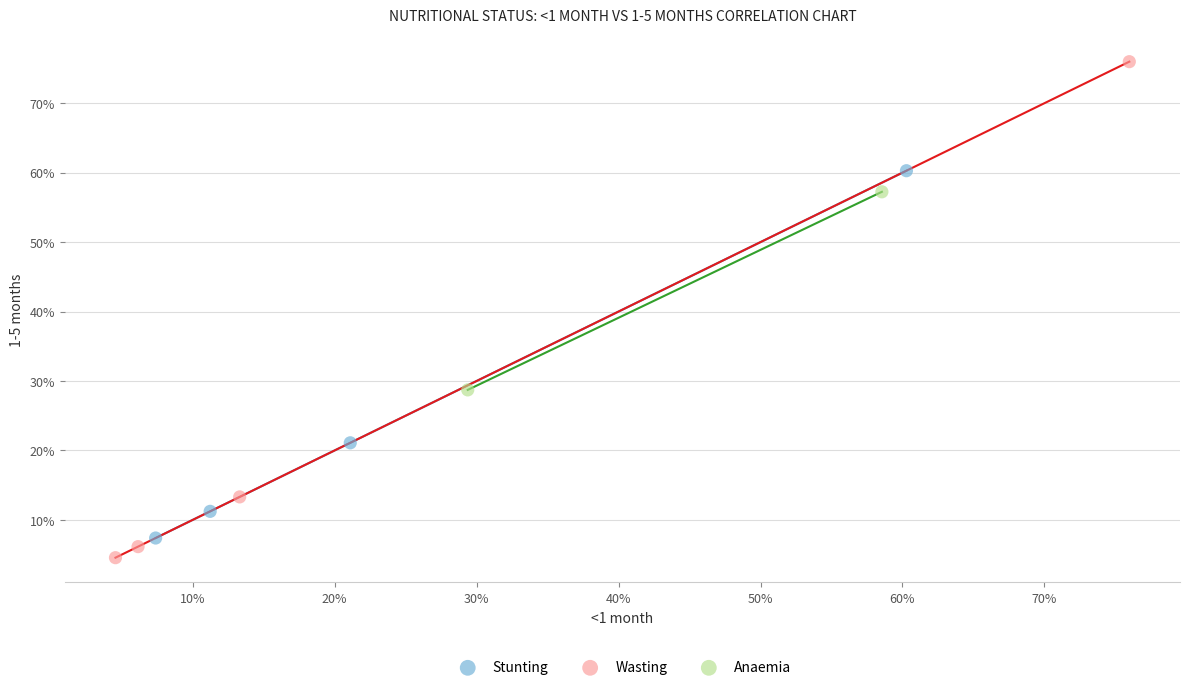

What are all the series names shown in the legend?

Stunting, Wasting, Anaemia